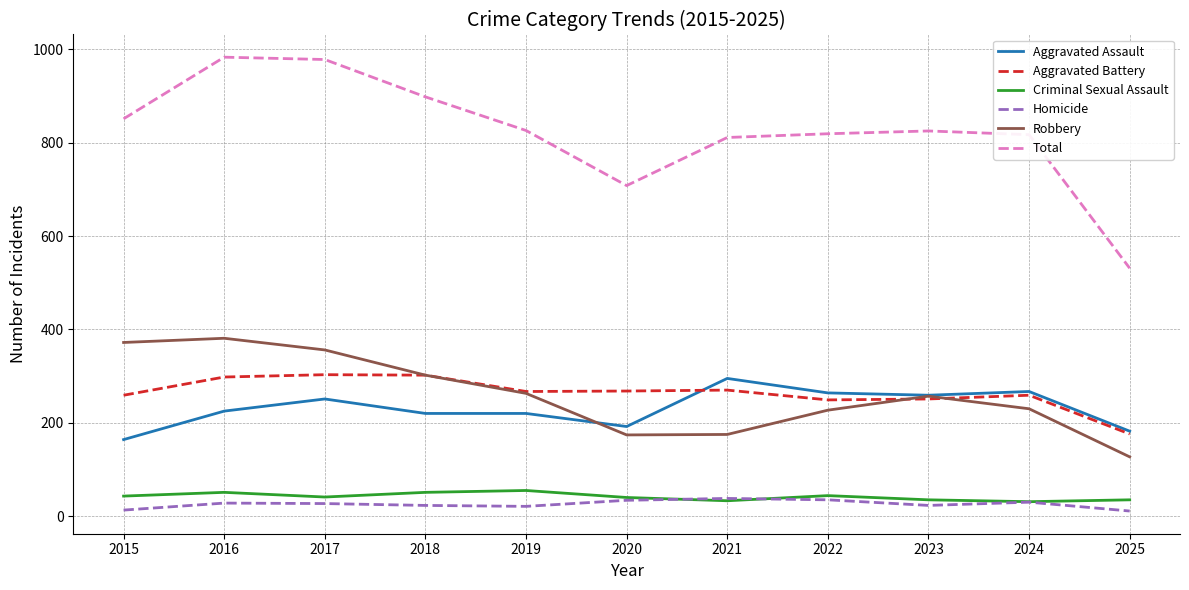

True or false: Criminal Sexual Assault has a value of 31 at 2024.

True